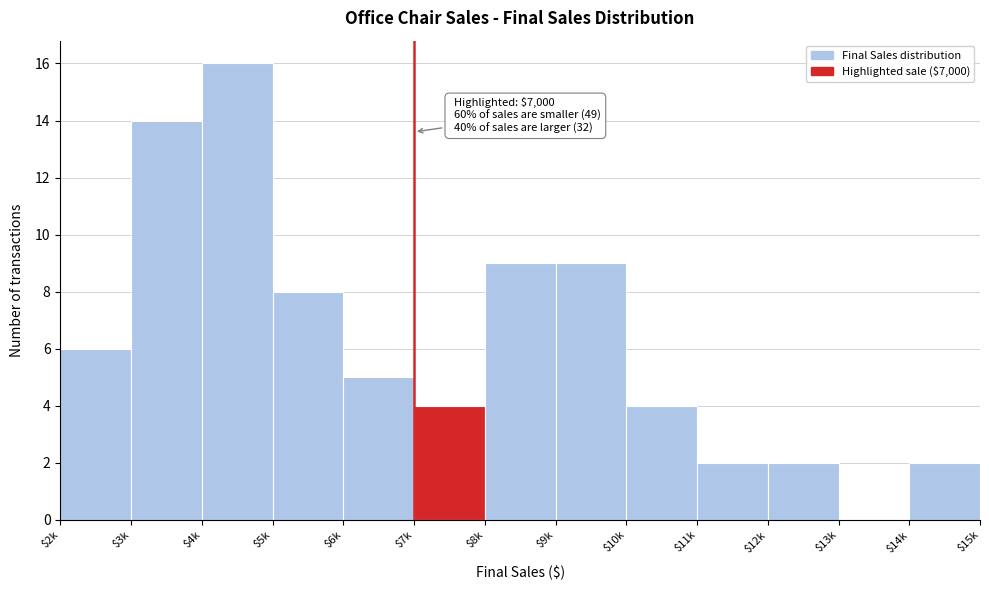

What is the greatest value displayed?

16